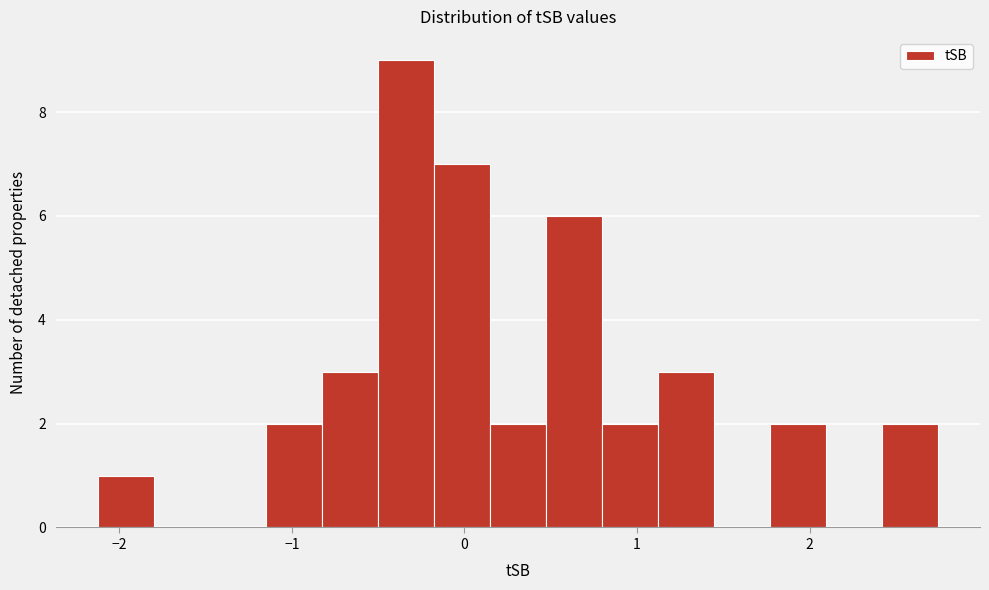

Read against the x-axis, roughly where is the centre of the tallest bar?

-0.3